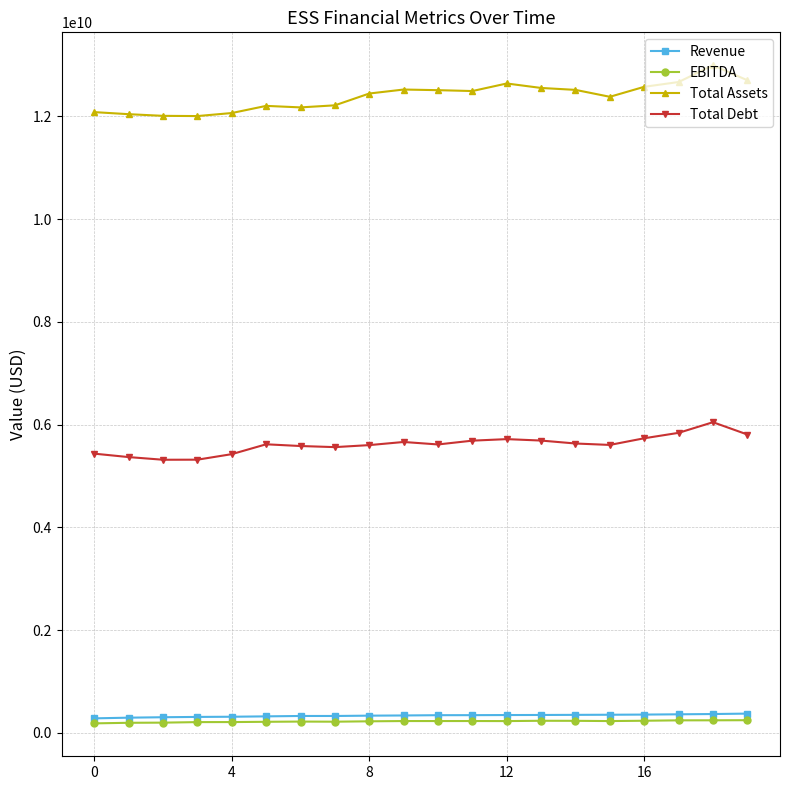

What is the value of the Revenue point at the 1st from the left?

282873000